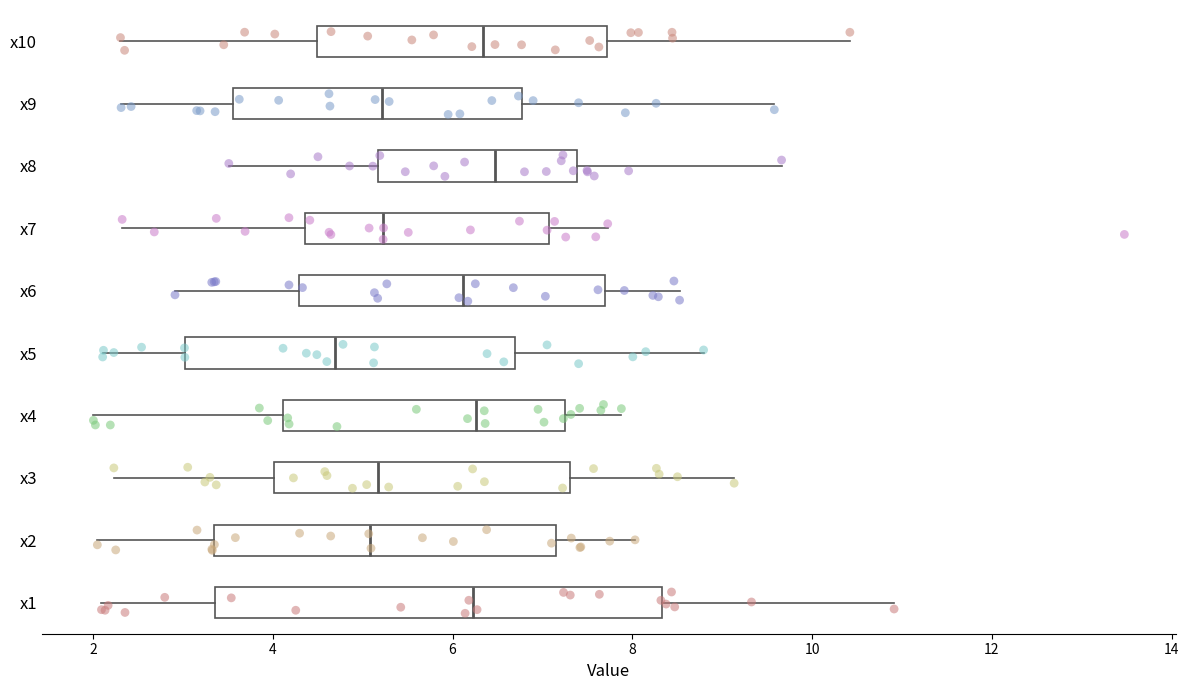

Reading bottom to top, read every box against the x-axis: the position of its median line, the range the box covers, and the ends of its whiskers. The values are not printed on the chart, so give them approximately, as read against the axis.

x1: median 6.2, box 3.4 to 8.4, whiskers 2.0 to 11.0
x2: median 5.0, box 3.4 to 7.2, whiskers 2.0 to 8.0
x3: median 5.2, box 4.0 to 7.4, whiskers 2.2 to 9.2
x4: median 6.2, box 4.2 to 7.2, whiskers 2.0 to 7.8
x5: median 4.6, box 3.0 to 6.6, whiskers 2.2 to 8.8
x6: median 6.2, box 4.2 to 7.6, whiskers 3.0 to 8.6
x7: median 5.2, box 4.4 to 7.0, whiskers 2.4 to 7.8
x8: median 6.4, box 5.2 to 7.4, whiskers 3.6 to 9.6
x9: median 5.2, box 3.6 to 6.8, whiskers 2.4 to 9.6
x10: median 6.4, box 4.4 to 7.8, whiskers 2.4 to 10.4